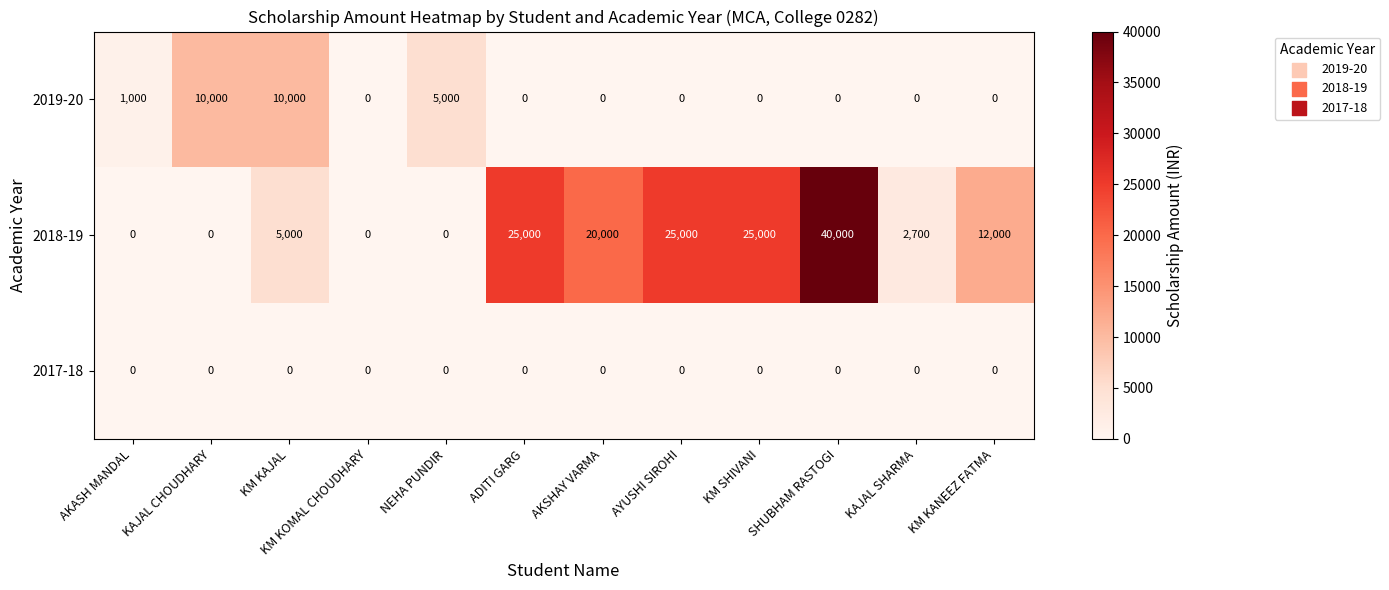

Is it true that 2018-19 equals 0 at AKASH MANDAL?

True